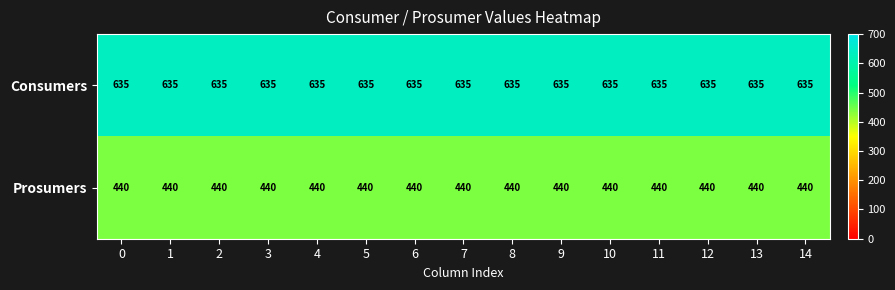

What is the spread (max minus min) of values at 10?

195